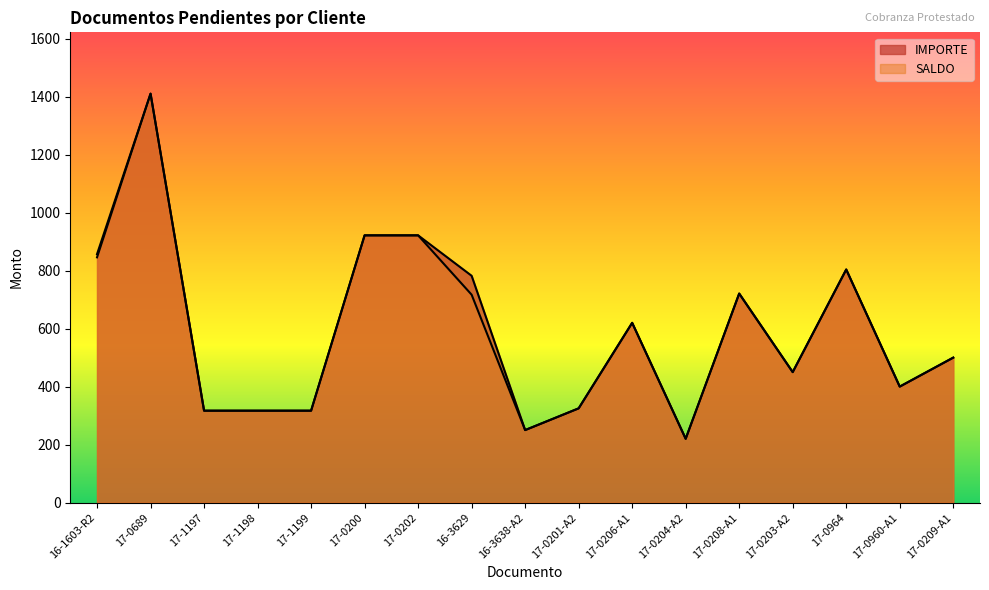

Between 16-1603-R2 and 17-0206-A1, which series saw the biggest shift?

IMPORTE